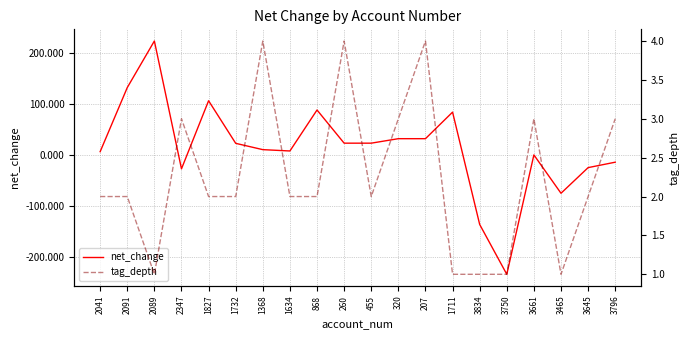

At which category does net_change reach its first local peak?

2089